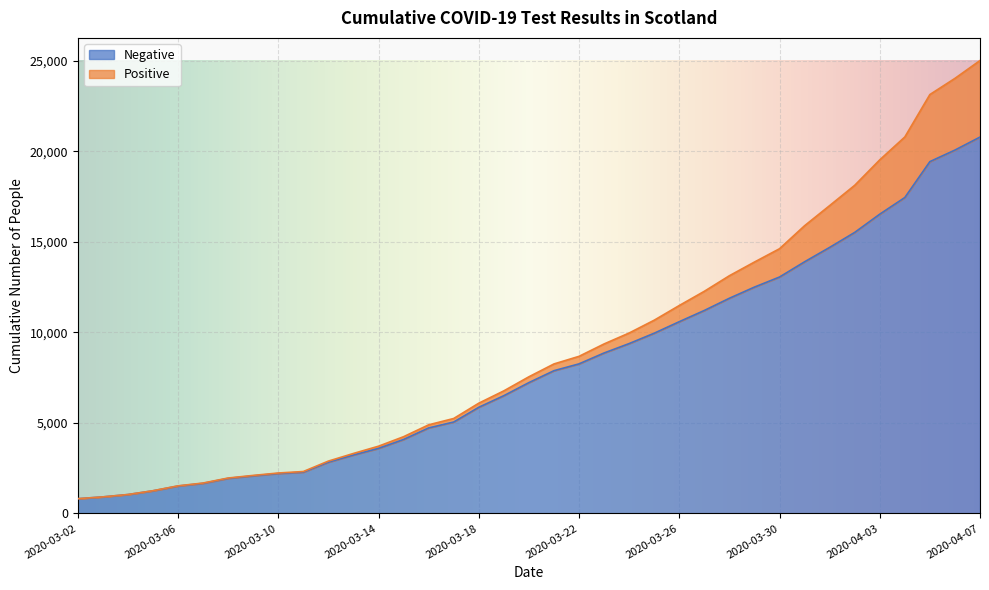

What is the lowest value of the Negative series?

814